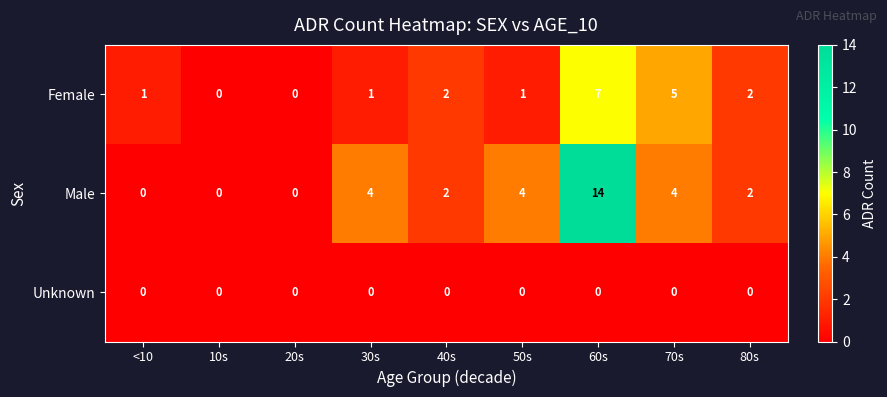

The Male series shows -8 at 20s. True or false?

False